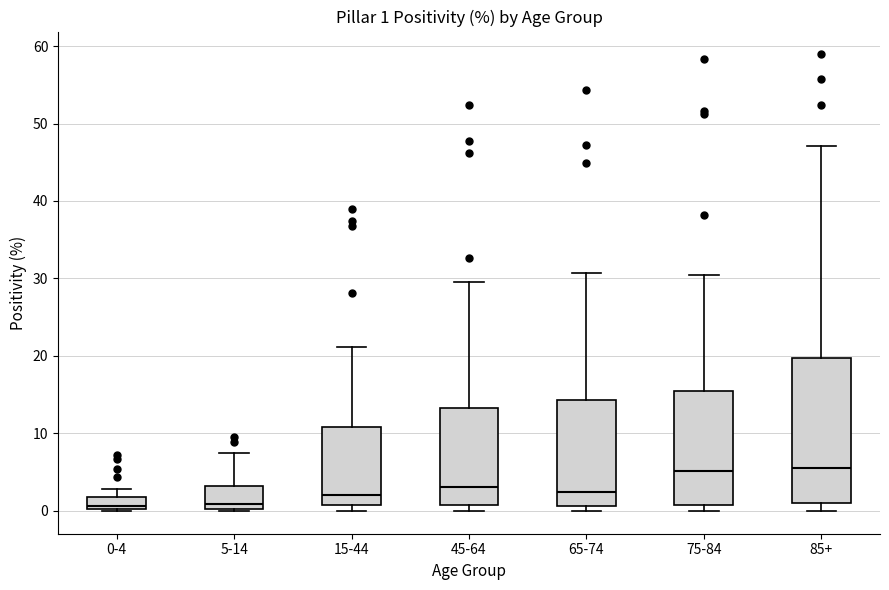

Comparing the boxes themselves (not the whiskers), which one is the tallest?

85+